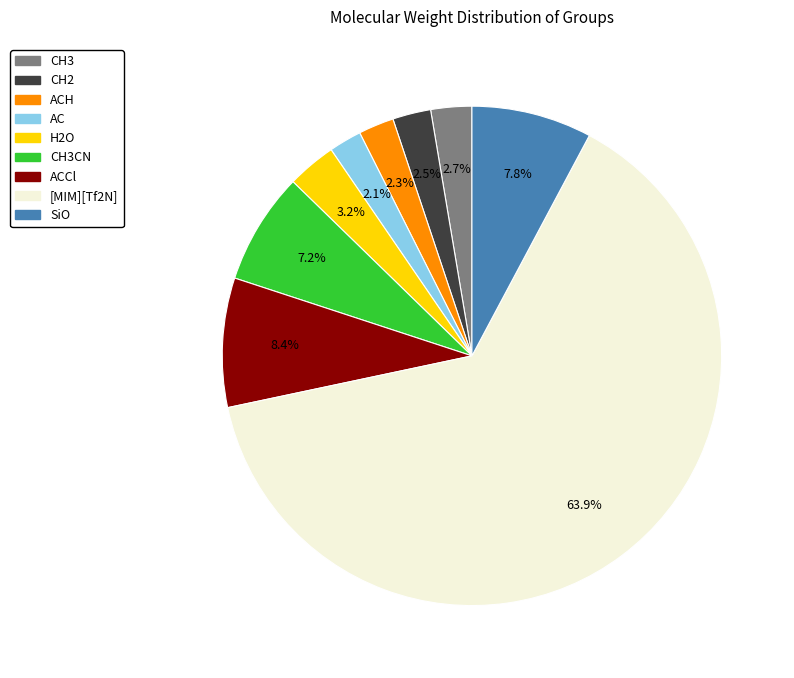

To the nearest percent, what is the difference between the largest and smallest slice percentages?

62%